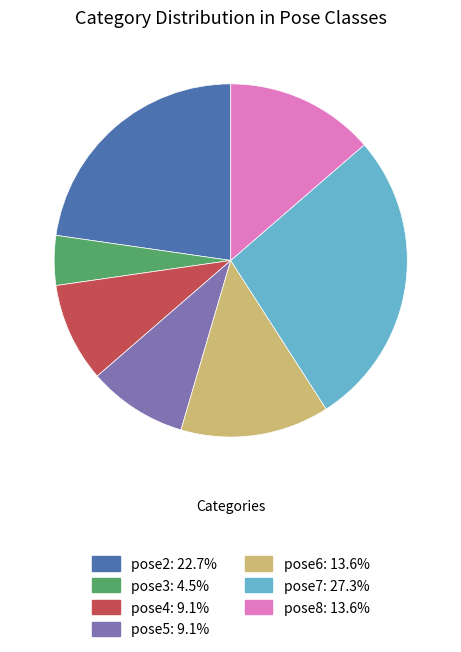

Is the sum of pose2 and pose6 greater than half?

No